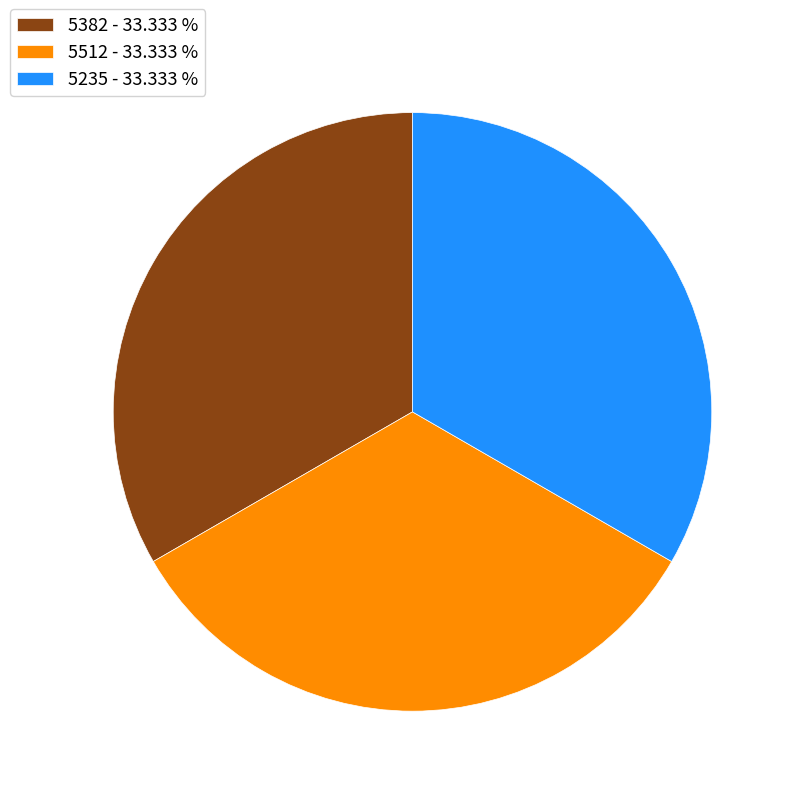

Is it true that 5235 is 47% of the pie?

False